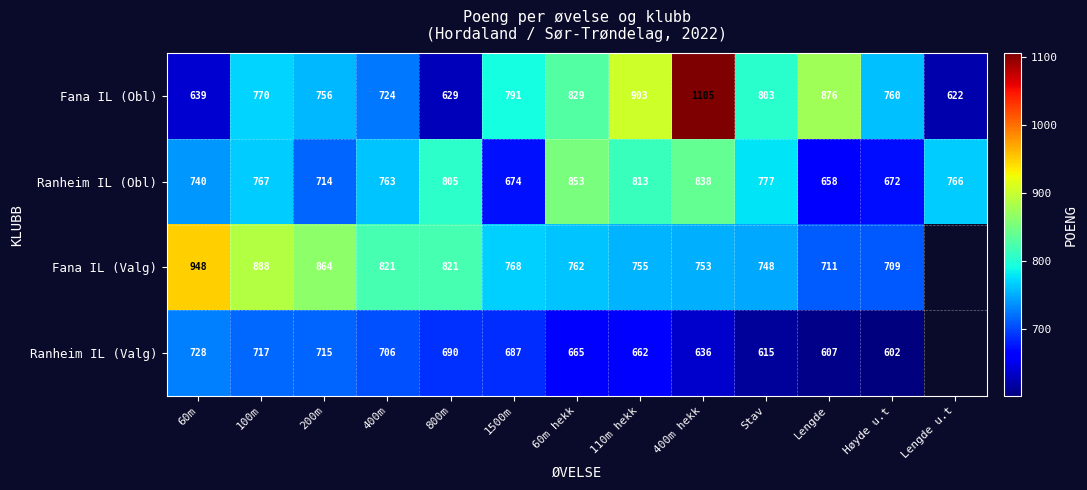

At which label does Ranheim IL (Obl) reach its minimum?

Lengde